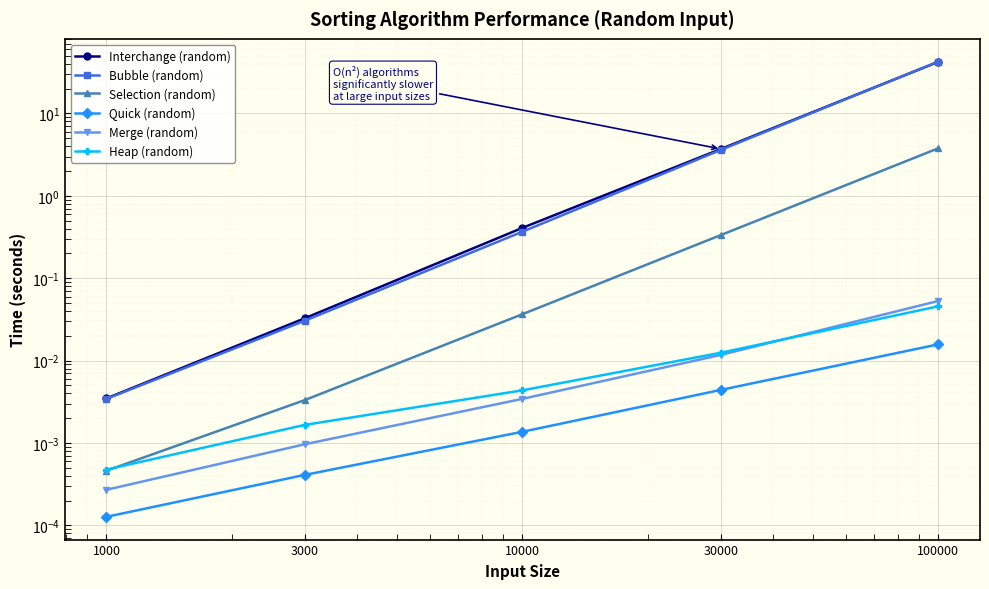

What is the sum of the Selection (random) values at 100000 and 1000?

3.8